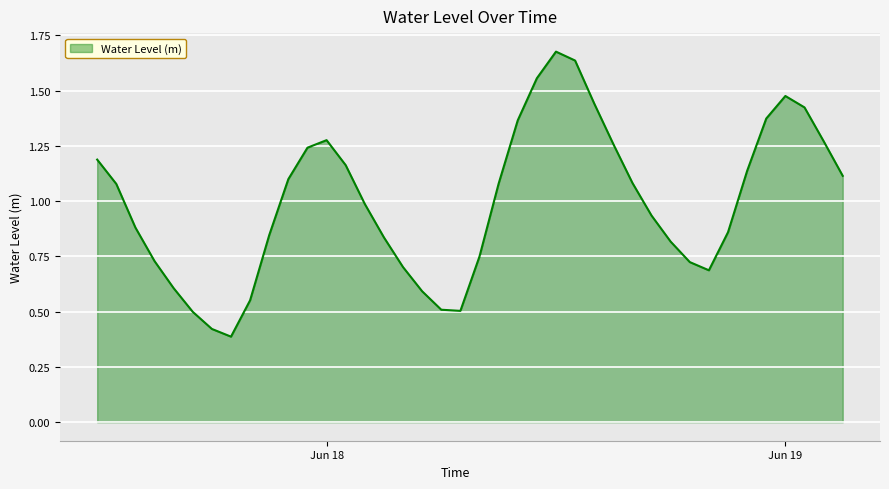

Does the chart display data point markers on the line(s)?

No